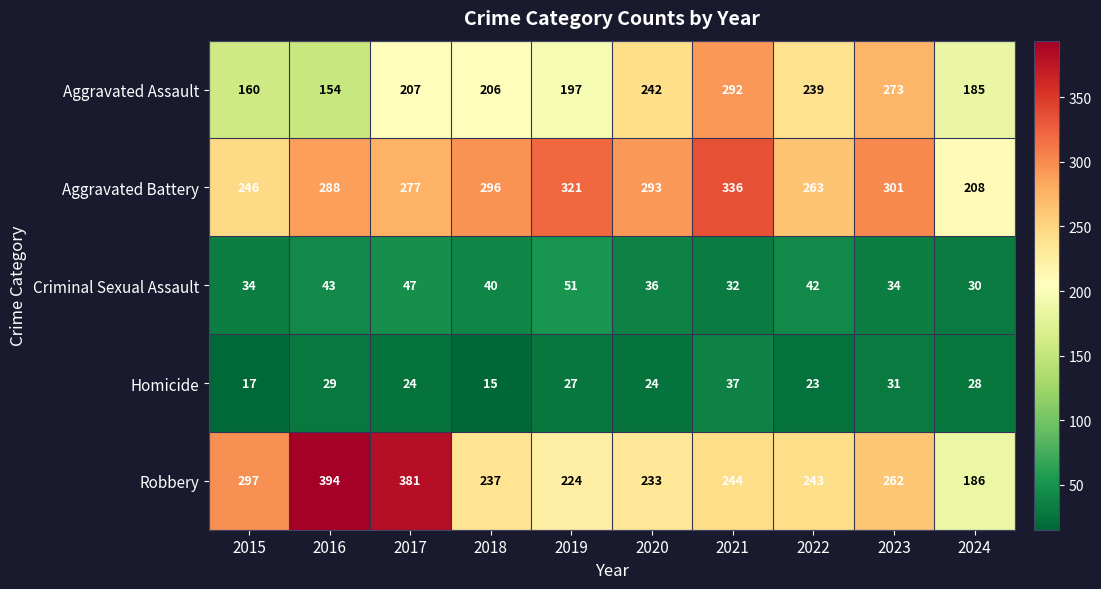

At which category does the chart reach its peak across all series?

2016